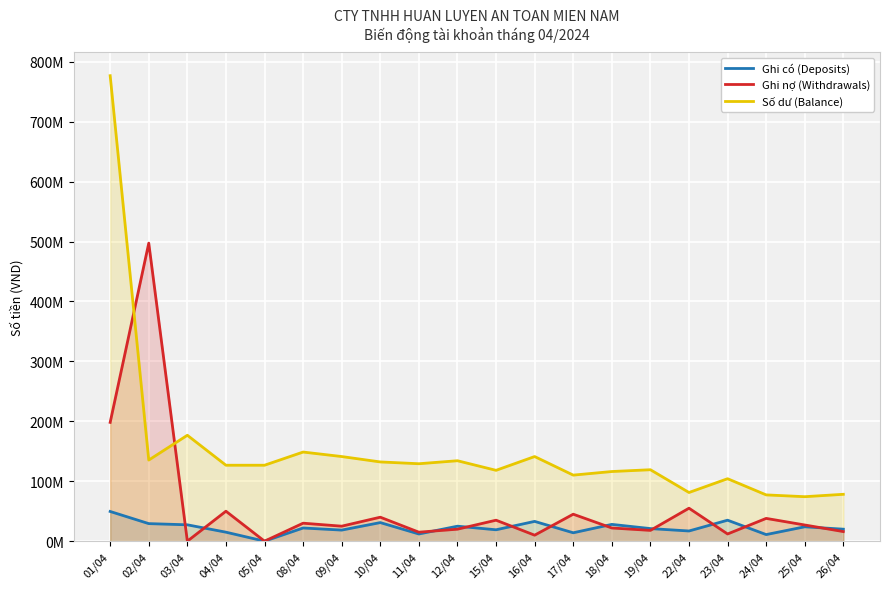

How many series are shown in this chart?

3